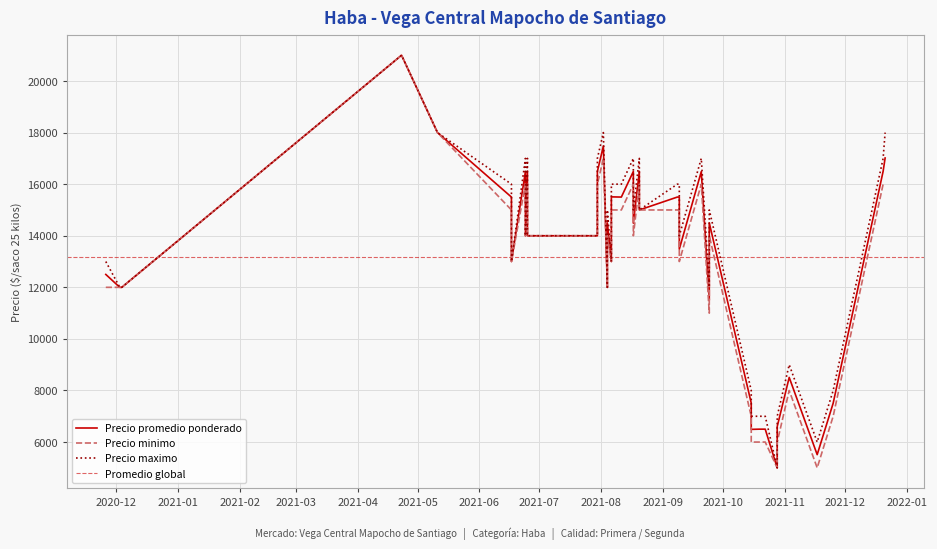

True or false: Precio maximo and Precio promedio ponderado intersect in this chart.

False